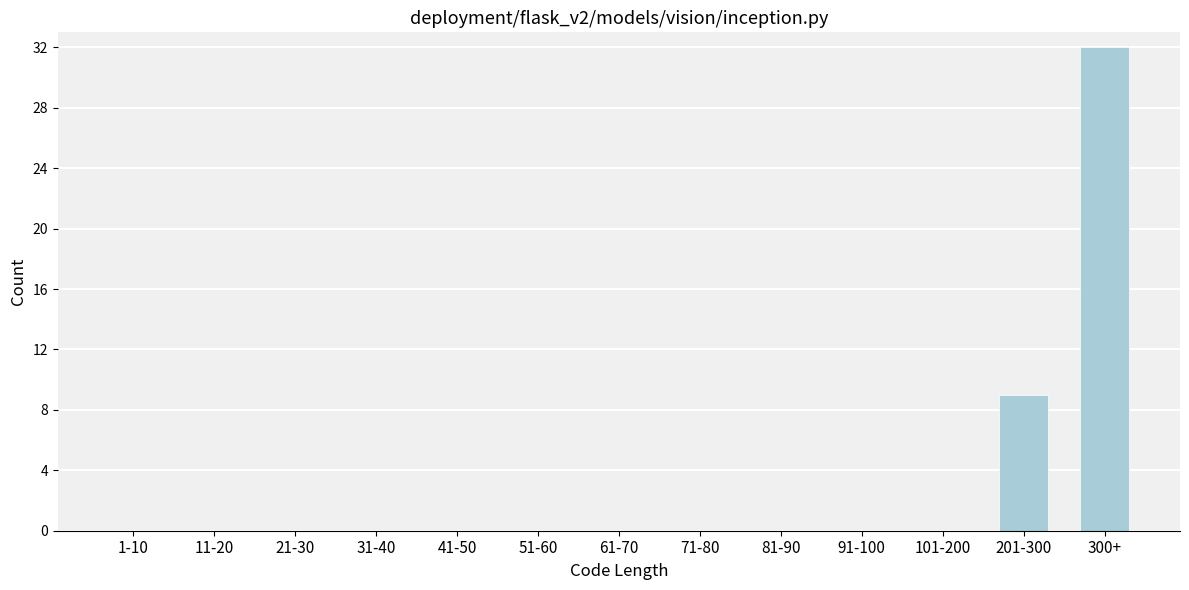

Reading right to left, what are all the values shown in this chart?

300+=32	201-300=9	101-200=0	91-100=0	81-90=0	71-80=0	61-70=0	51-60=0	41-50=0	31-40=0	21-30=0	11-20=0	1-10=0